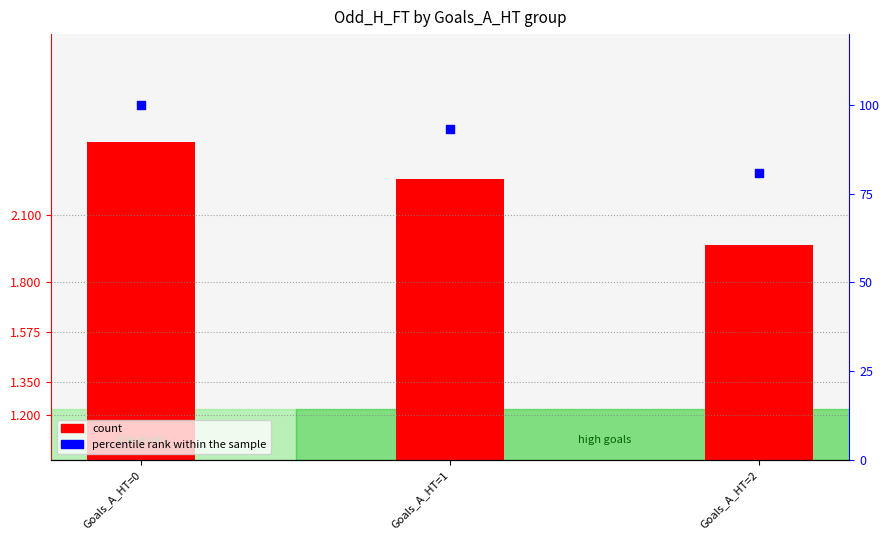

Which series has the widest spread of Y values?

percentile rank within the sample